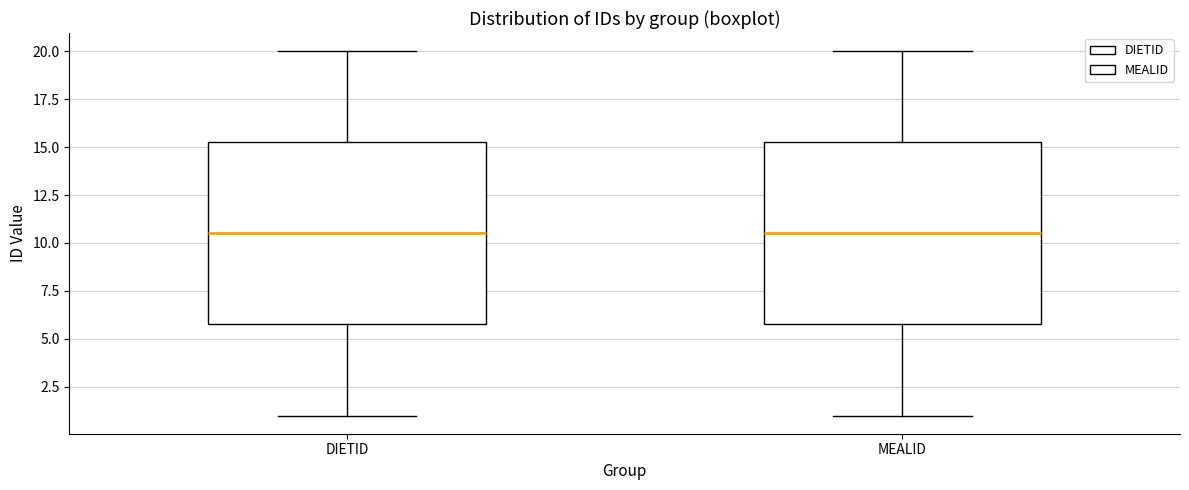

Reading left to right, read every box against the y-axis: the position of its median line, the range the box covers, and the ends of its whiskers. The values are not printed on the chart, so give them approximately, as read against the axis.

DIETID: median 10.5, box 6.0 to 15.5, whiskers 1.0 to 20.0
MEALID: median 10.5, box 6.0 to 15.5, whiskers 1.0 to 20.0